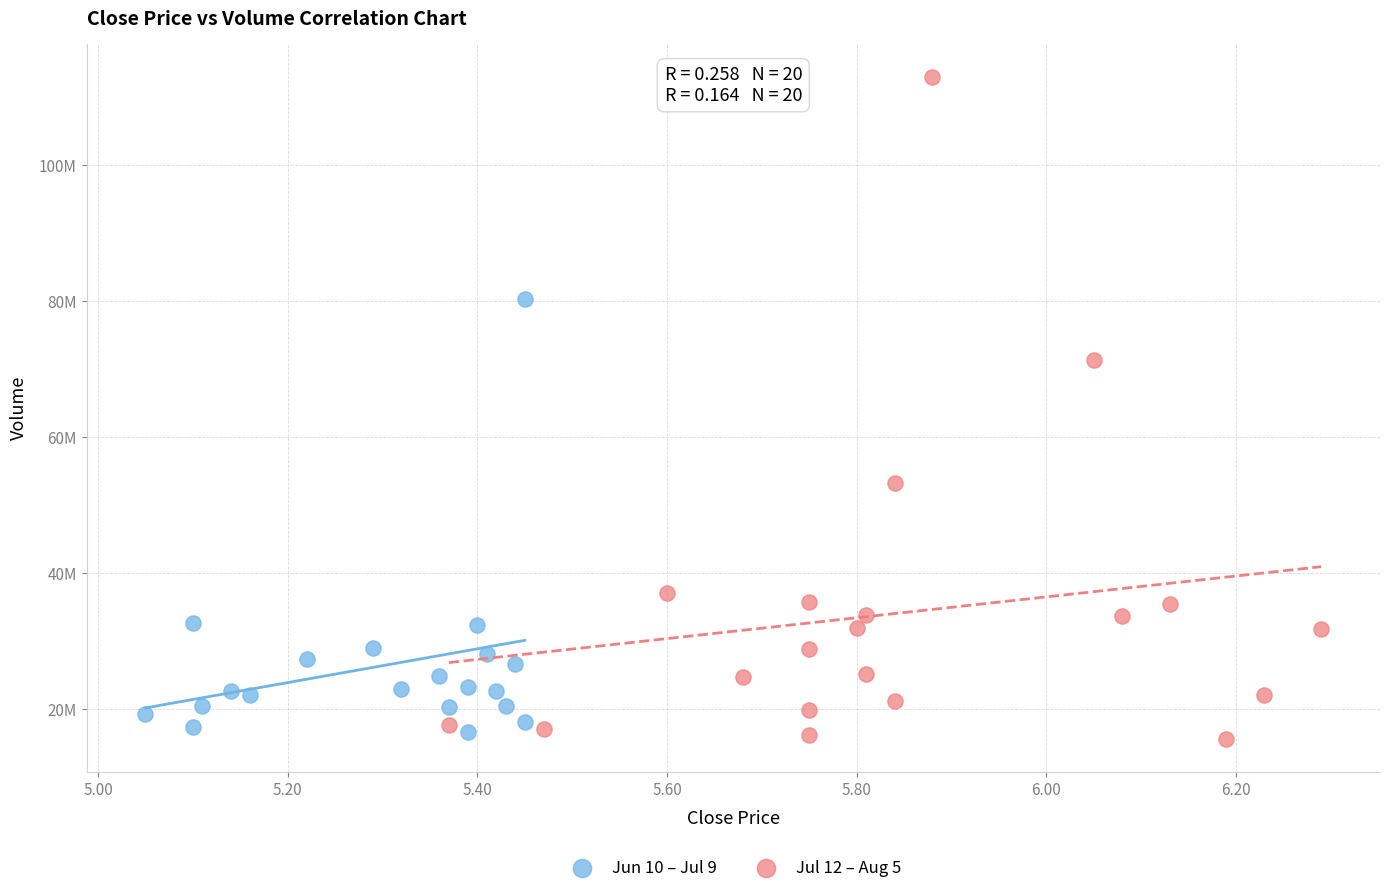

Which series contains the highest Y value?

Jul 12 – Aug 5